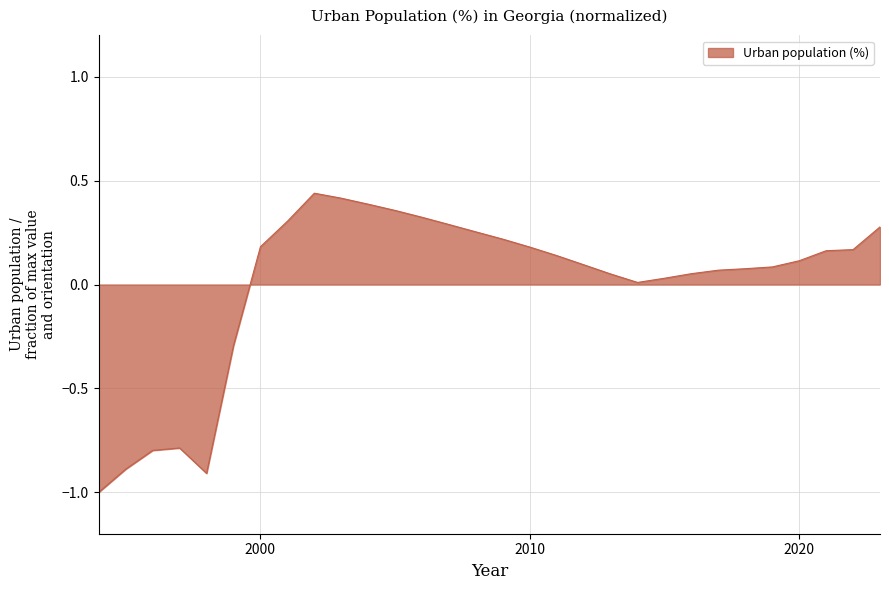

What is the smallest value displayed?

-1.0